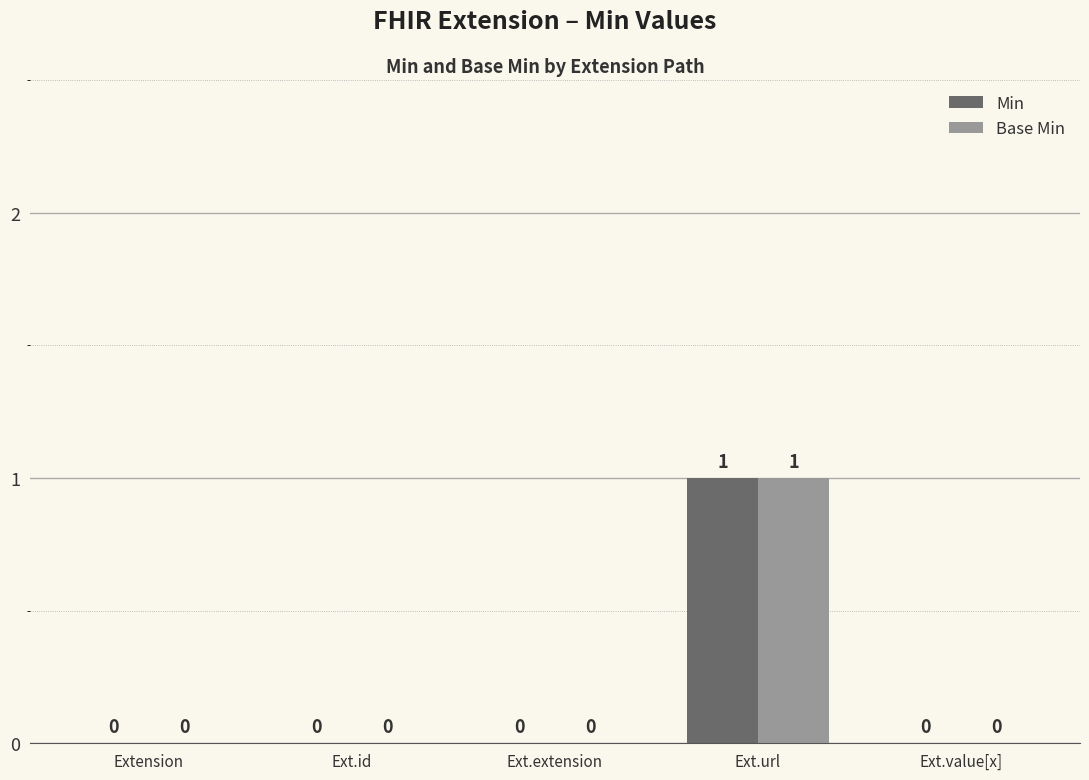

Reading right to left, what are all the values shown in this chart?

Min: Ext.value[x]=0	Ext.url=1	Ext.extension=0	Ext.id=0	Extension=0
Base Min: Ext.value[x]=0	Ext.url=1	Ext.extension=0	Ext.id=0	Extension=0